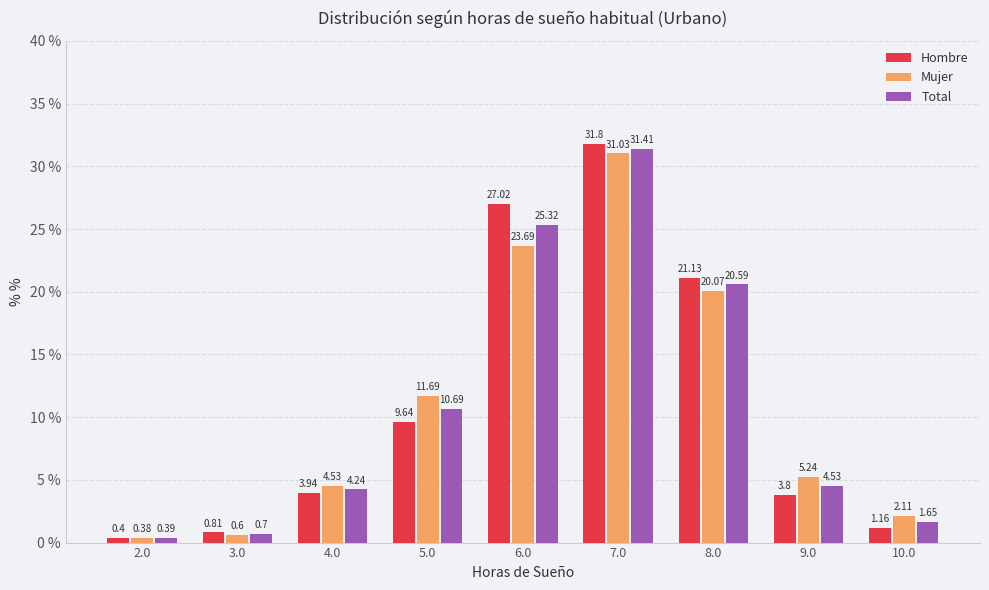

Between 4.0 and 9.0, which series saw the biggest shift?

Mujer